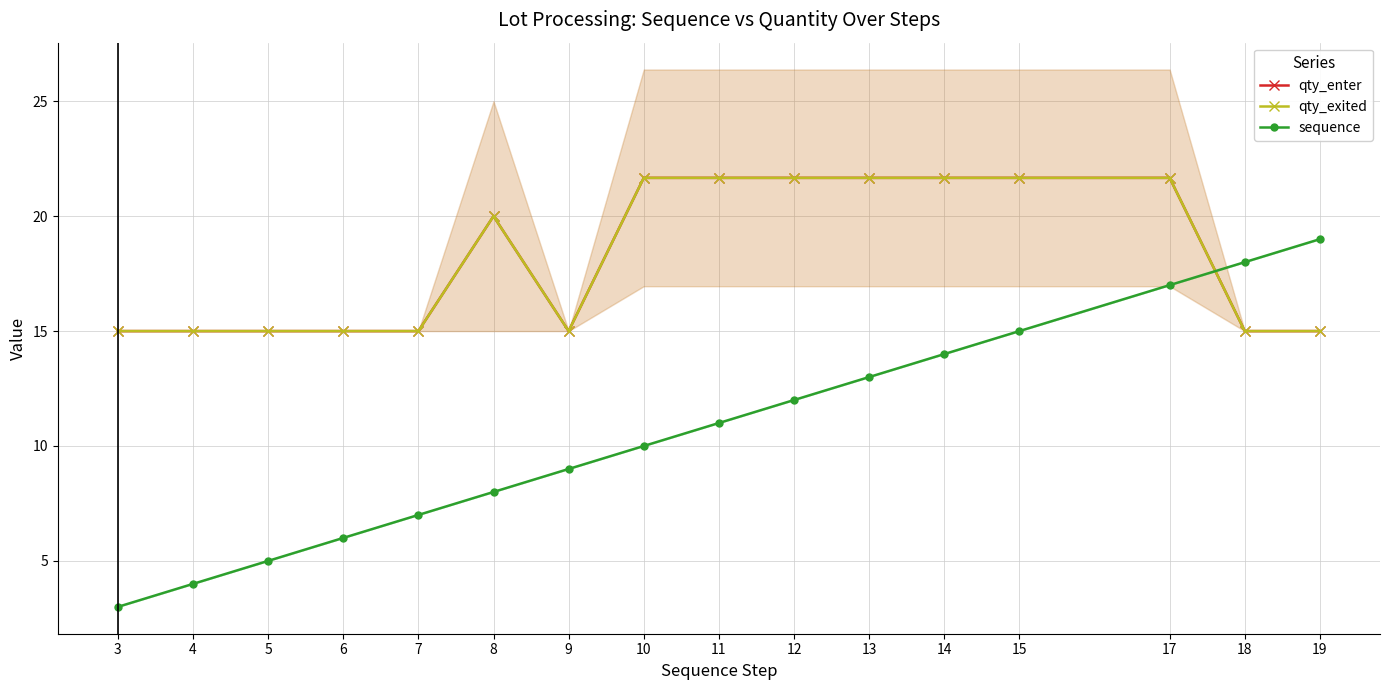

What is the average value of the sequence series?

10.7